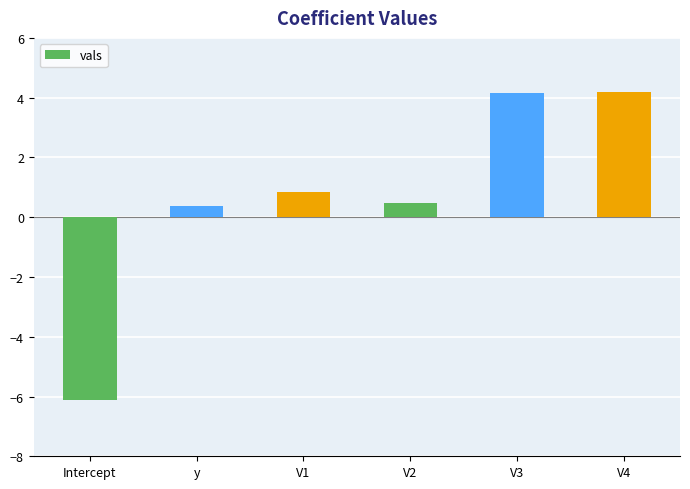

Which label corresponds to the smallest value in the chart?

Intercept